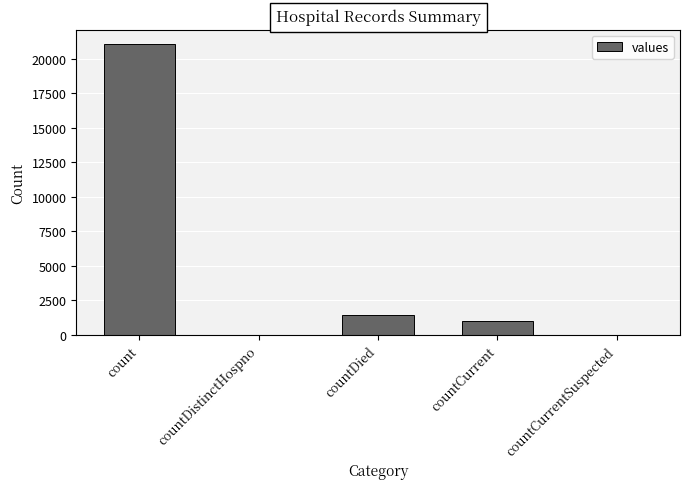

The value at countDied is 1405. True or false?

True